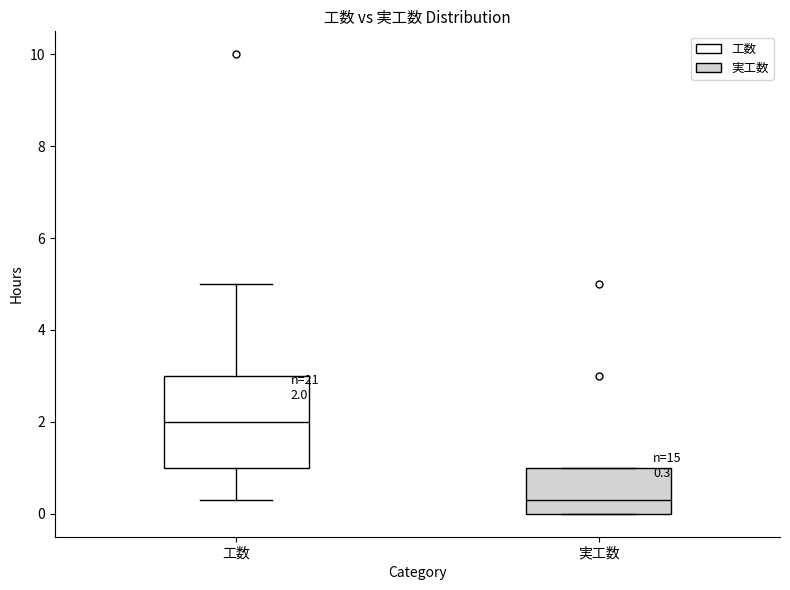

Which box has the highest median line?

工数